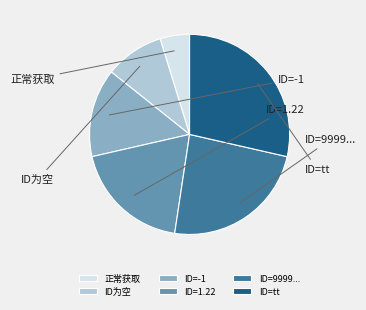

Rank the categories by value from lowest to highest.

正常获取, ID为空, ID=-1, ID=1.22, ID=9999..., ID=tt